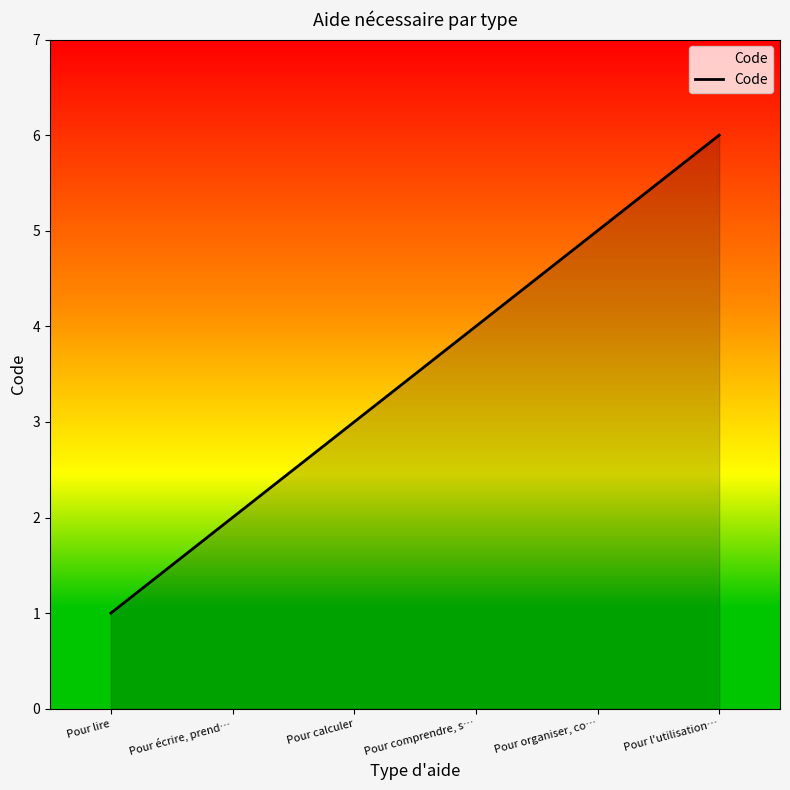

How many lines are shown in the chart?

1